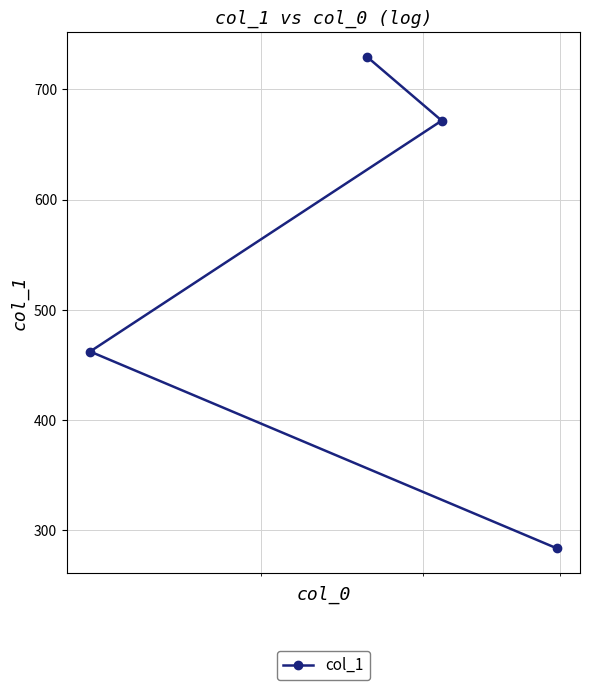

What is the value of the 1st point from the left?

462.1